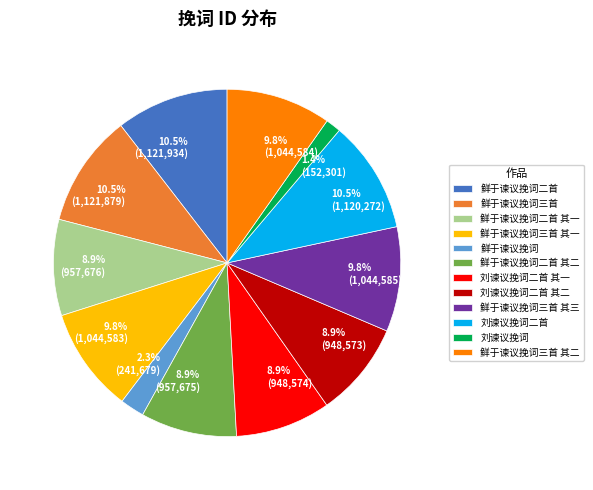

Approximately how many times larger is the value at 刘谏议挽词二首 compared to 鲜于谏议挽词三首 其一?

1.1